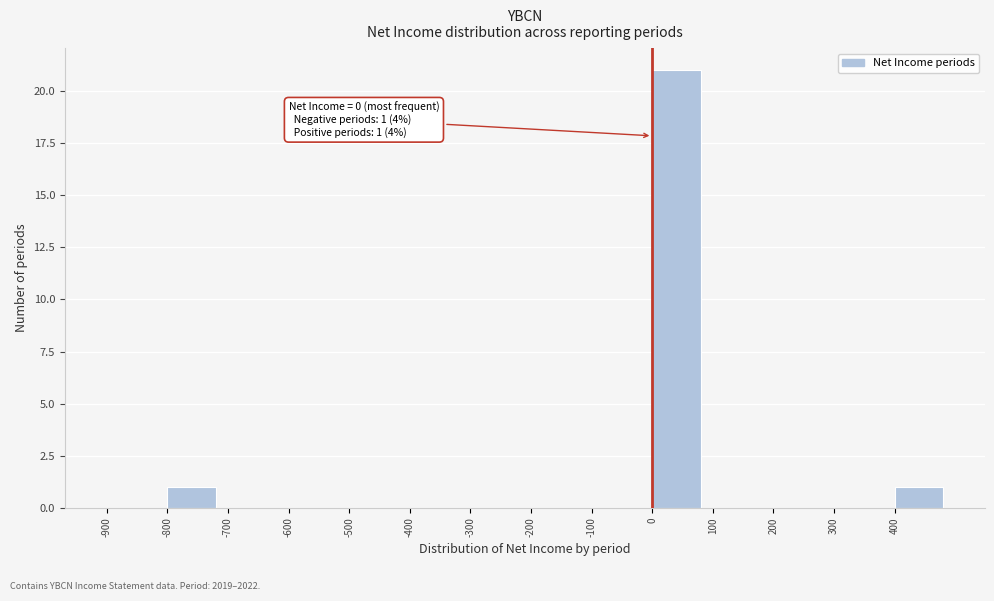

Over which range of the x-axis is the bar tallest?

0 to 100